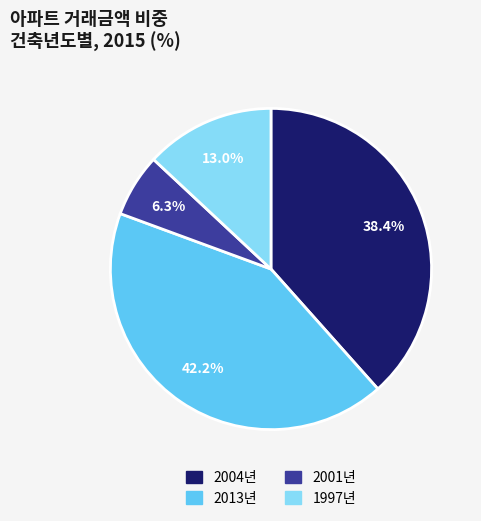

Is there a majority slice in this chart?

No